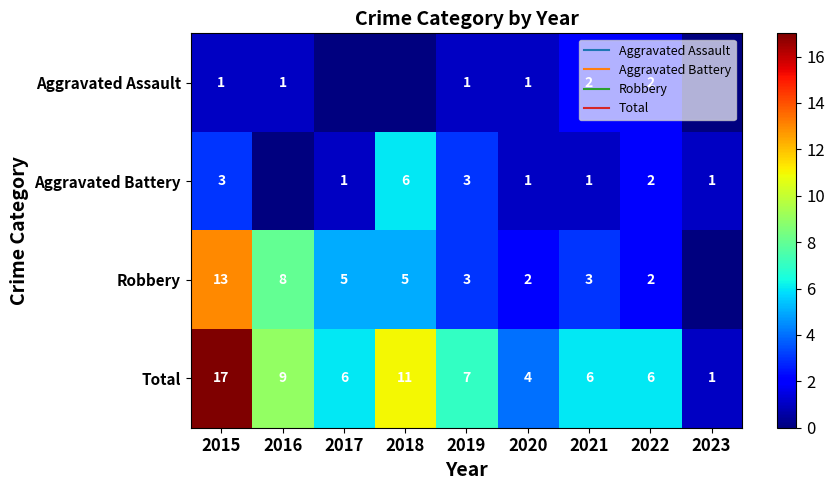

What is the difference between the maximum and minimum values in the Aggravated Battery series?

6